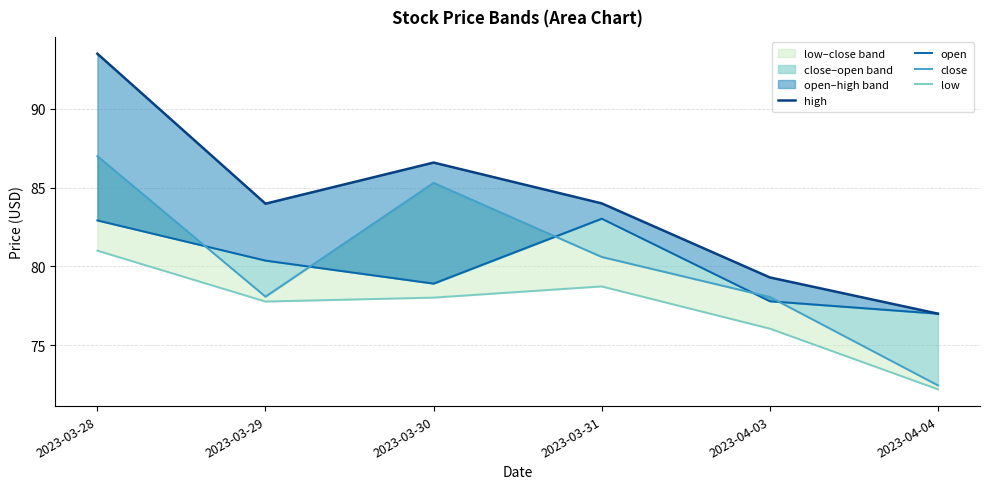

What is the greatest value displayed?

93.5